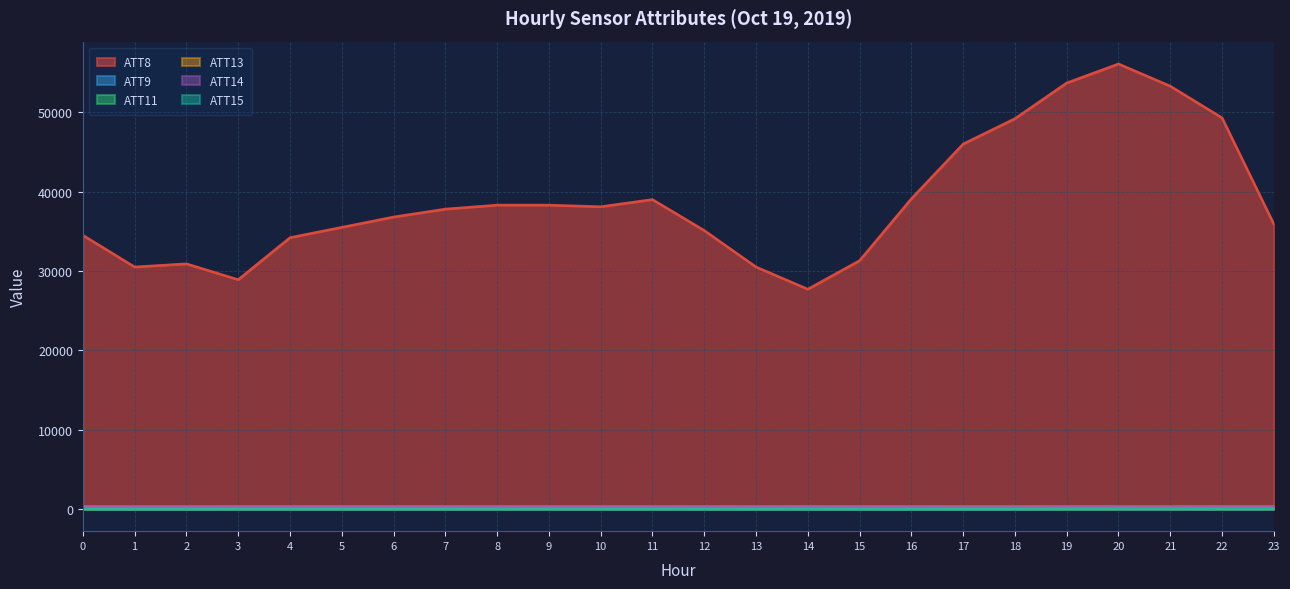

Read the ATT11 value at 5.

4.1